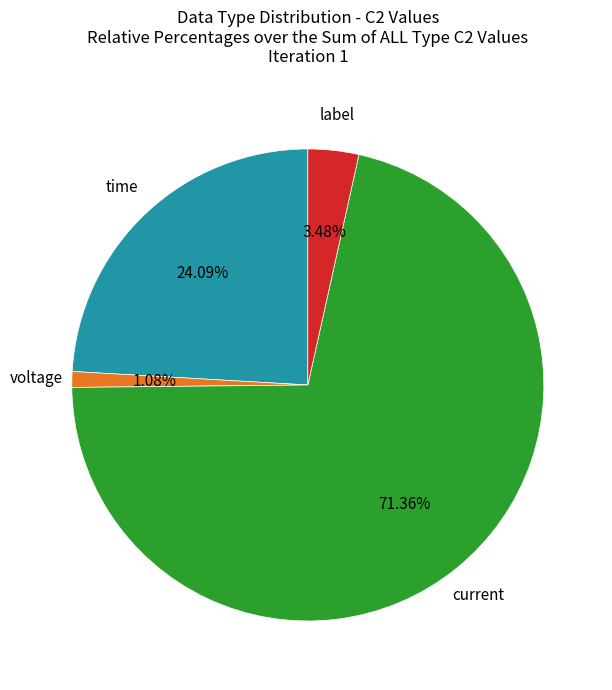

To the nearest percent, what is the difference between the largest and smallest slice percentages?

70%